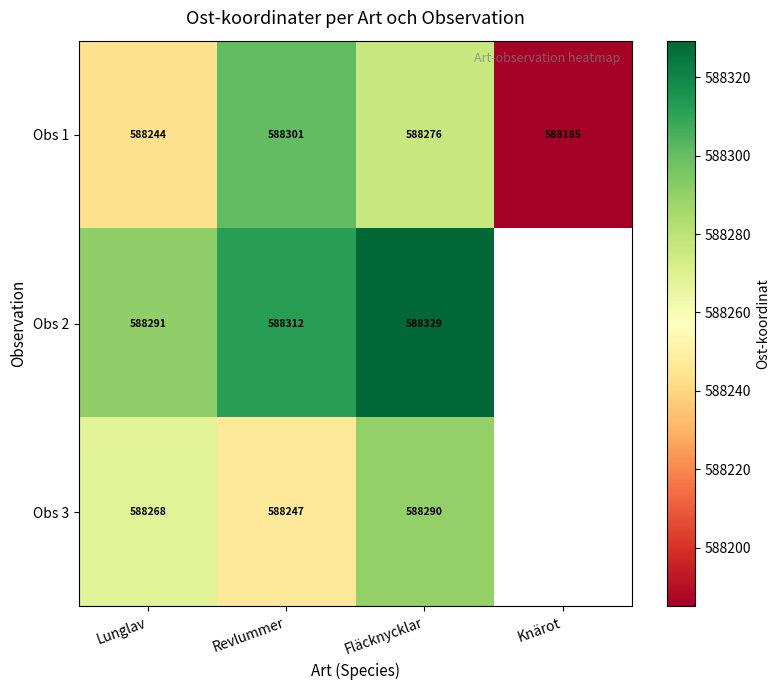

Which category has the lowest value across all series?

Knärot